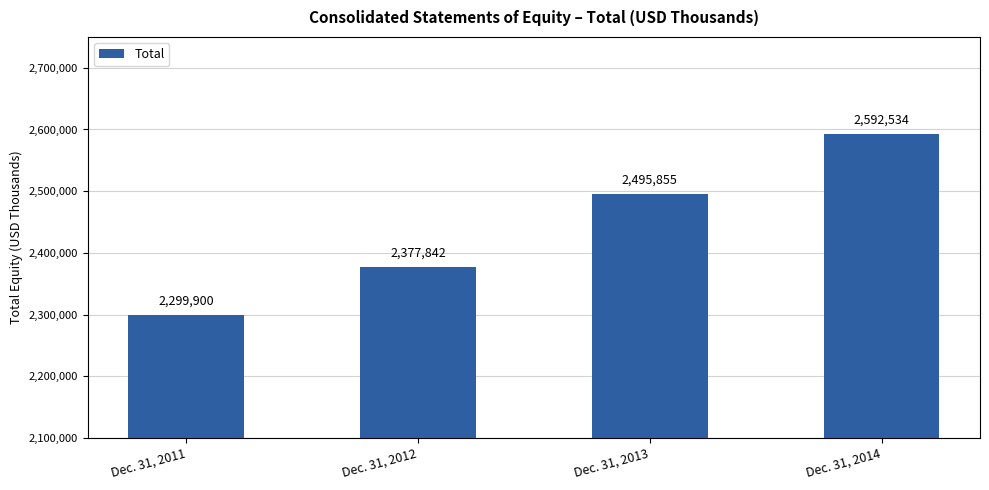

What is the difference between the maximum and minimum values?

292634